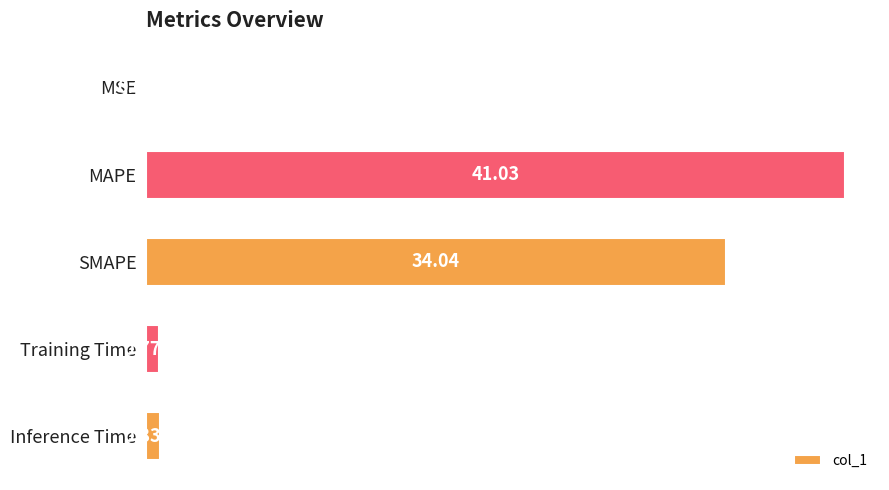

How many data points does each series have?

5